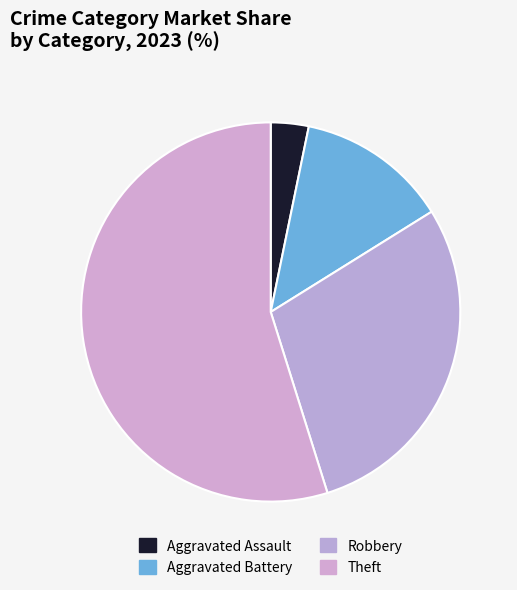

The Aggravated Assault slice represents 1% of the pie. True or false?

False